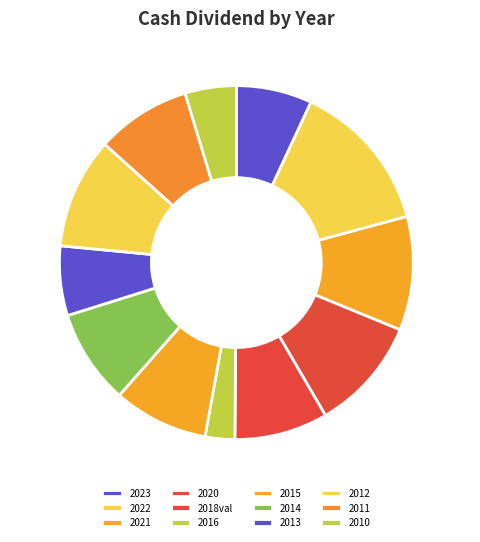

What is the largest slice in the pie chart?

2022